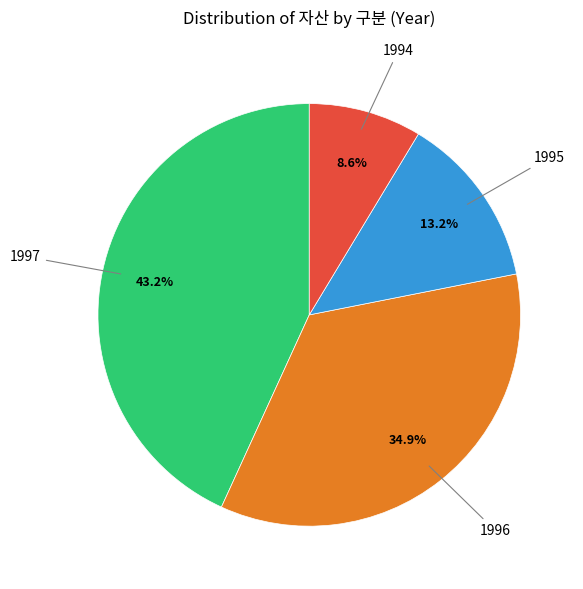

Does any single category account for the majority?

No